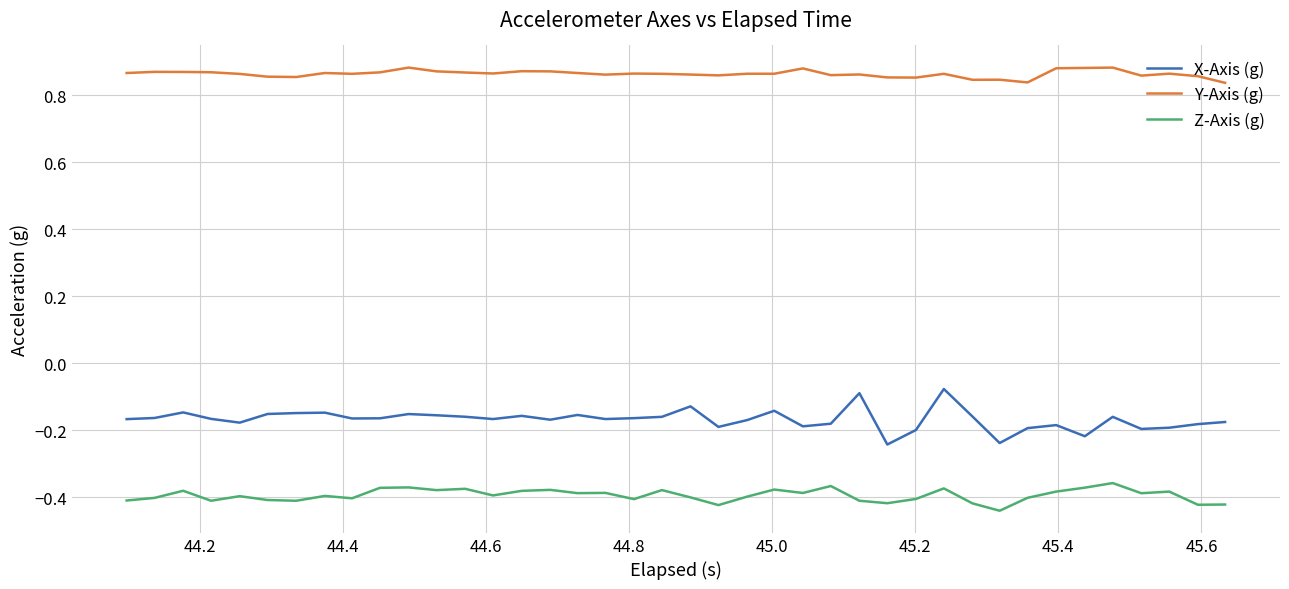

List the series in order of their overall mean, lowest first.

Z-Axis (g), X-Axis (g), Y-Axis (g)